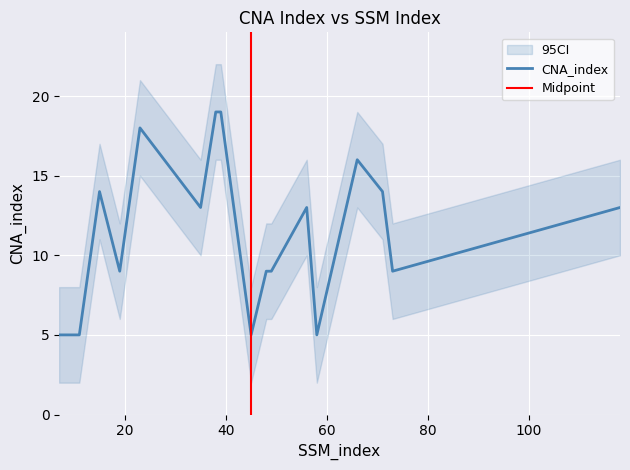

Which has a higher value, 58 or 35?

35